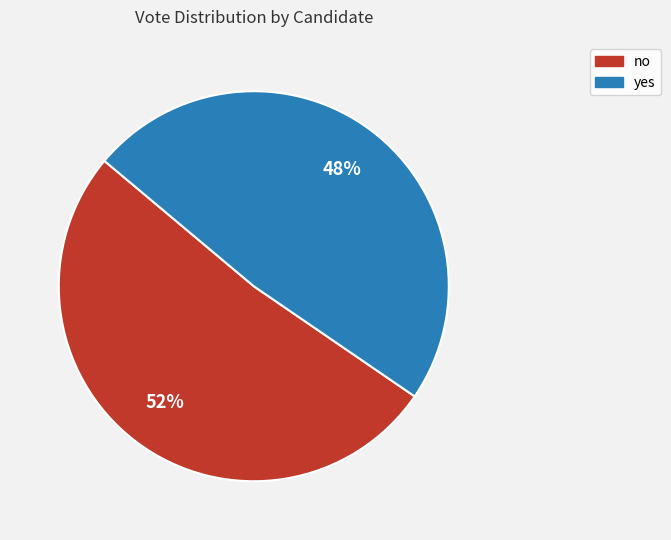

Do no and yes together represent more than half of the pie?

Yes